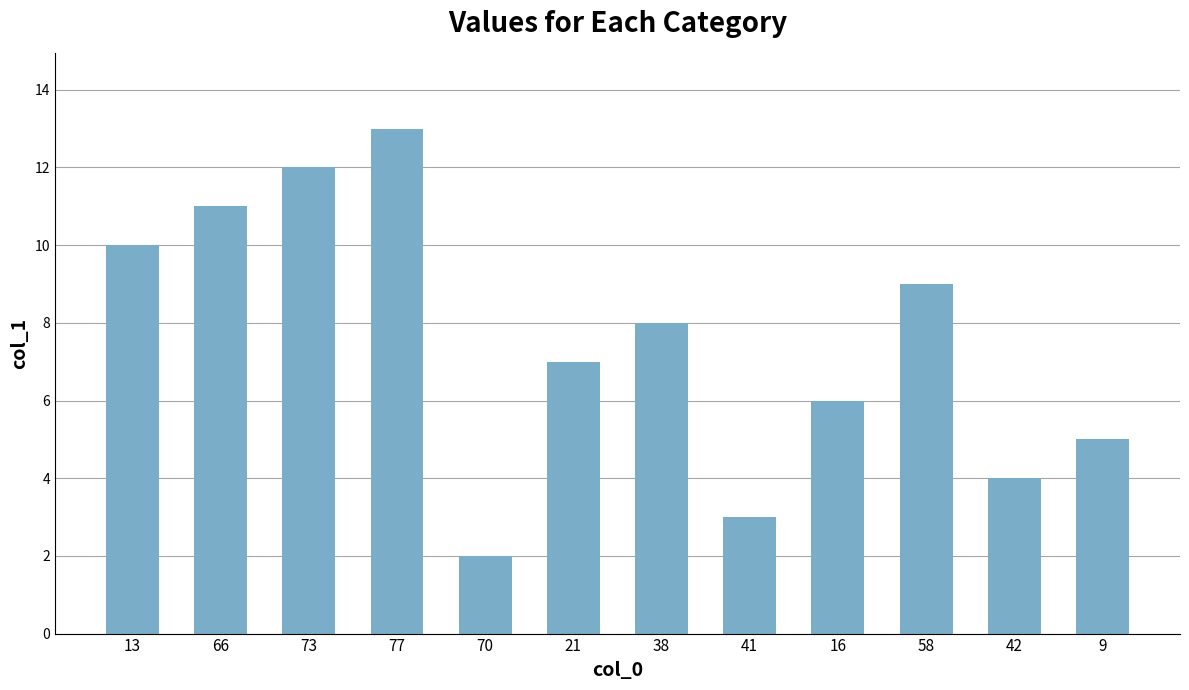

At which category does the chart reach its peak across all series?

77